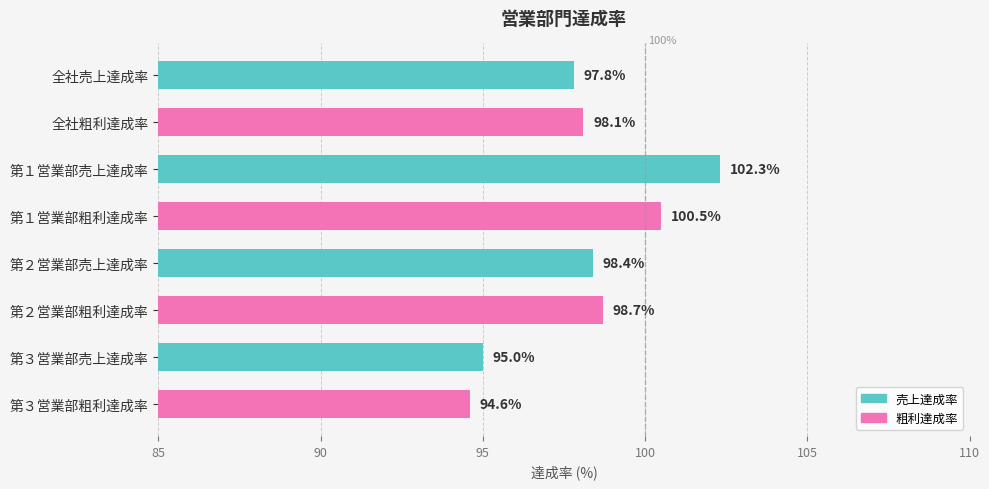

What is the change in value from 第３営業部売上達成率 to 第３営業部粗利達成率?

-0.4